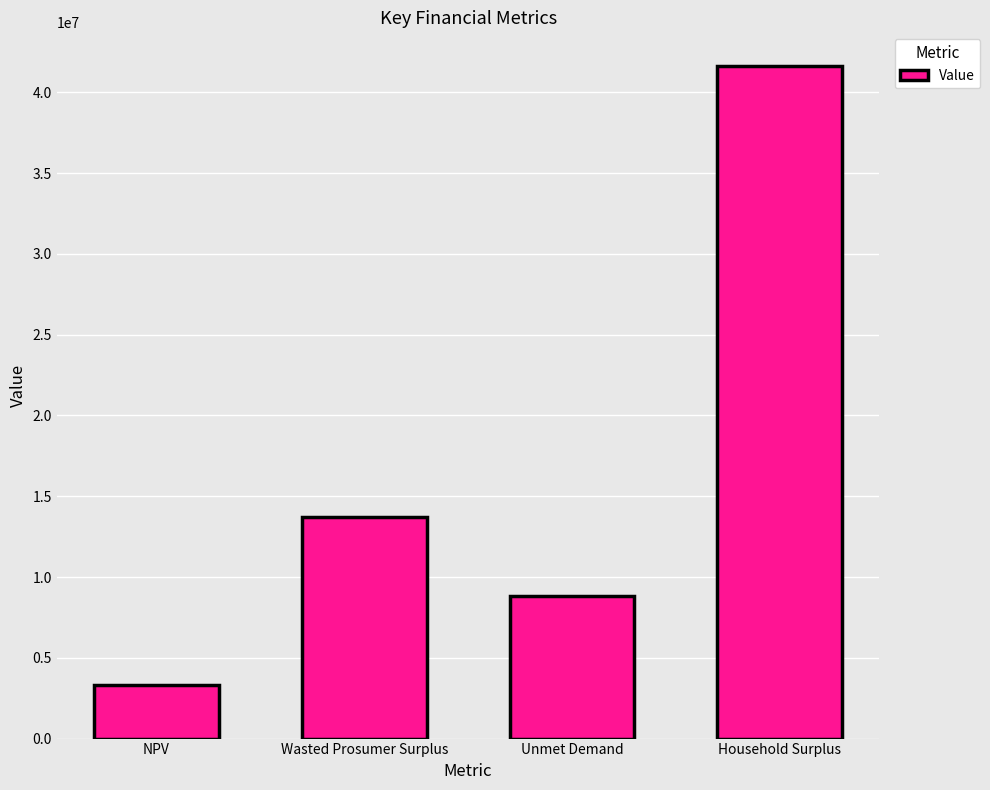

The value at Household Surplus is 11101048.5. True or false?

False